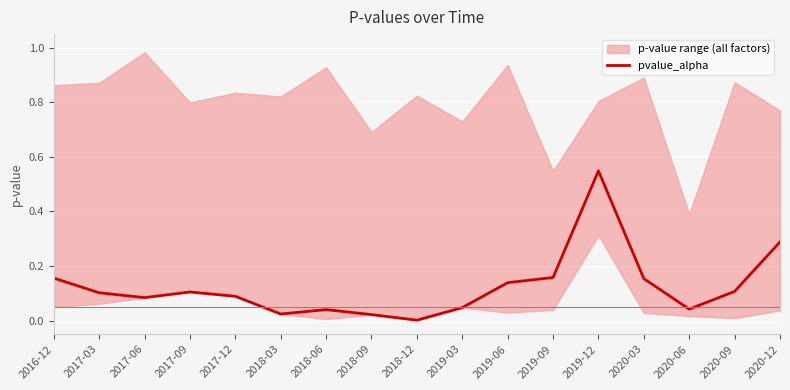

Which label corresponds to the largest value in the chart?

2019-12